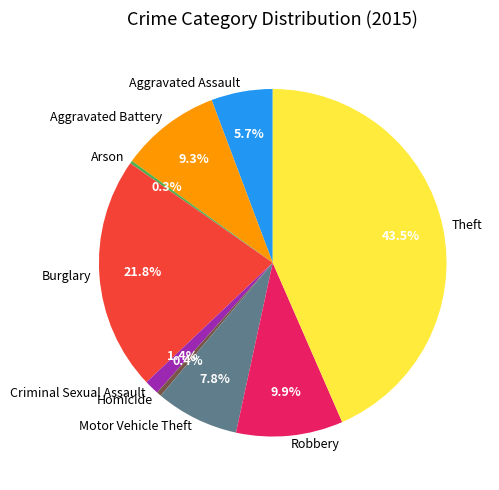

What is the largest slice in the pie chart?

Theft